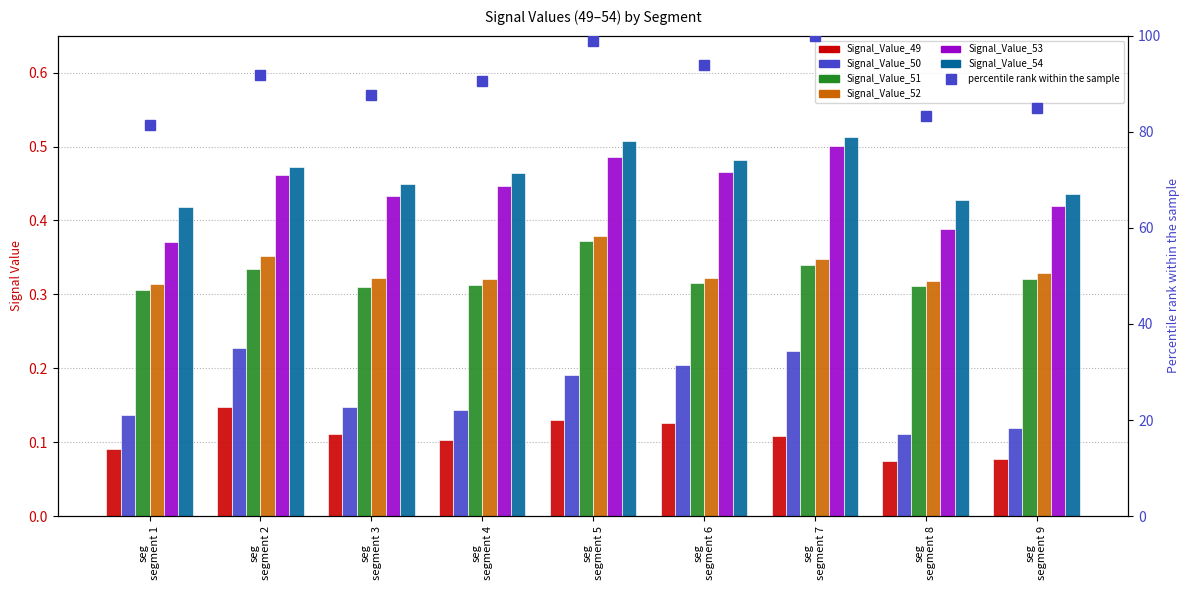

Count the number of data series in this chart.

6